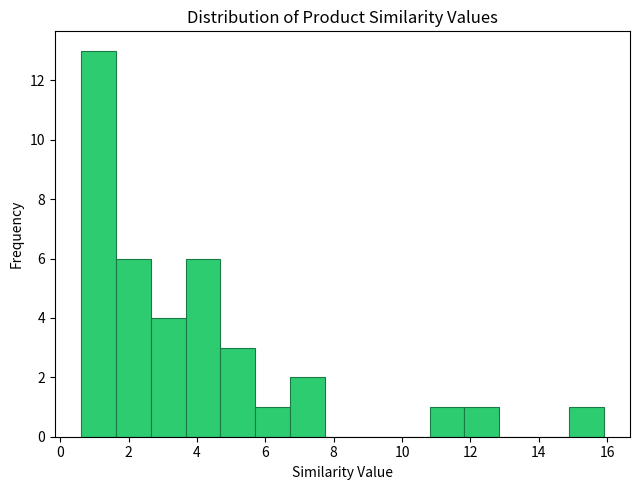

Reading left to right, list every bar in this chart as the range it spans on the x-axis followed by its height. Neither the bar edges nor the heights are printed on the chart, so give them approximately, as read against the axes.

0.6 to 1.6: 13
1.6 to 2.6: 6
2.6 to 3.6: 4
3.6 to 4.6: 6
4.6 to 5.8: 3
5.8 to 6.8: 1
6.8 to 7.8: 2
7.8 to 8.8: 0
8.8 to 9.8: 0
9.8 to 10.8: 0
10.8 to 11.8: 1
11.8 to 12.8: 1
12.8 to 13.8: 0
13.8 to 14.8: 0
14.8 to 16.0: 1